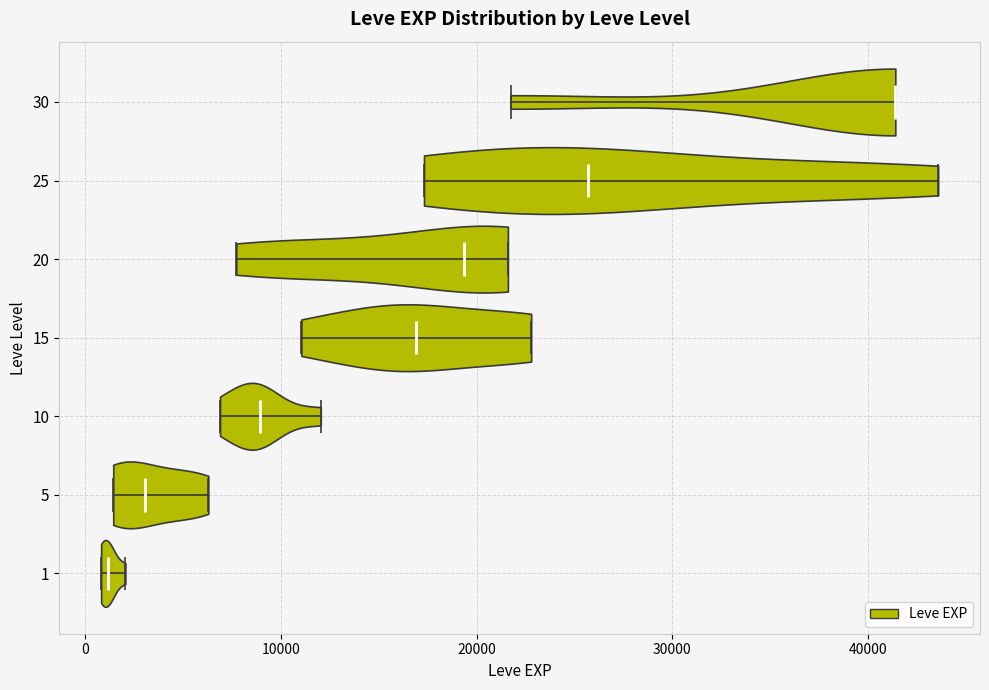

Reading bottom to top, read every violin against the x-axis: where its median line is, and the lowest and highest points it reaches. The values are not printed on the chart, so give them approximately, as read against the axis.

1: median line 1000, lowest point 1000, highest point 2000
5: median line 3000, lowest point 1000, highest point 6000
10: median line 9000, lowest point 7000, highest point 12000
15: median line 17000, lowest point 11000, highest point 23000
20: median line 19000, lowest point 8000, highest point 22000
25: median line 26000, lowest point 17000, highest point 44000
30: median line 41000, lowest point 22000, highest point 41000